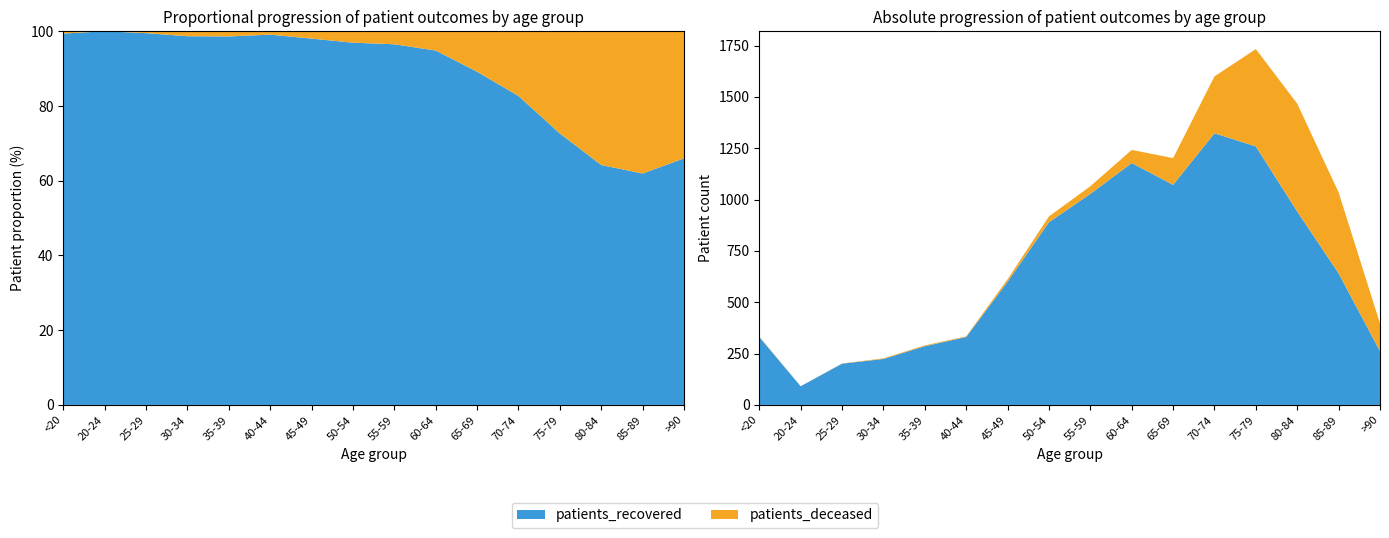

Reading left to right, transcribe all the data shown in this chart.

patients_deceased: <20=2	20-24=0	25-29=1	30-34=3	35-39=4	40-44=3	45-49=12	50-54=28	55-59=37	60-64=64	65-69=130	70-74=277	75-79=474	80-84=525	85-89=394	>90=135
patients_recovered: <20=331	20-24=91	25-29=201	30-34=224	35-39=286	40-44=331	45-49=600	50-54=890	55-59=1028	60-64=1178	65-69=1072	70-74=1323	75-79=1259	80-84=942	85-89=641	>90=262